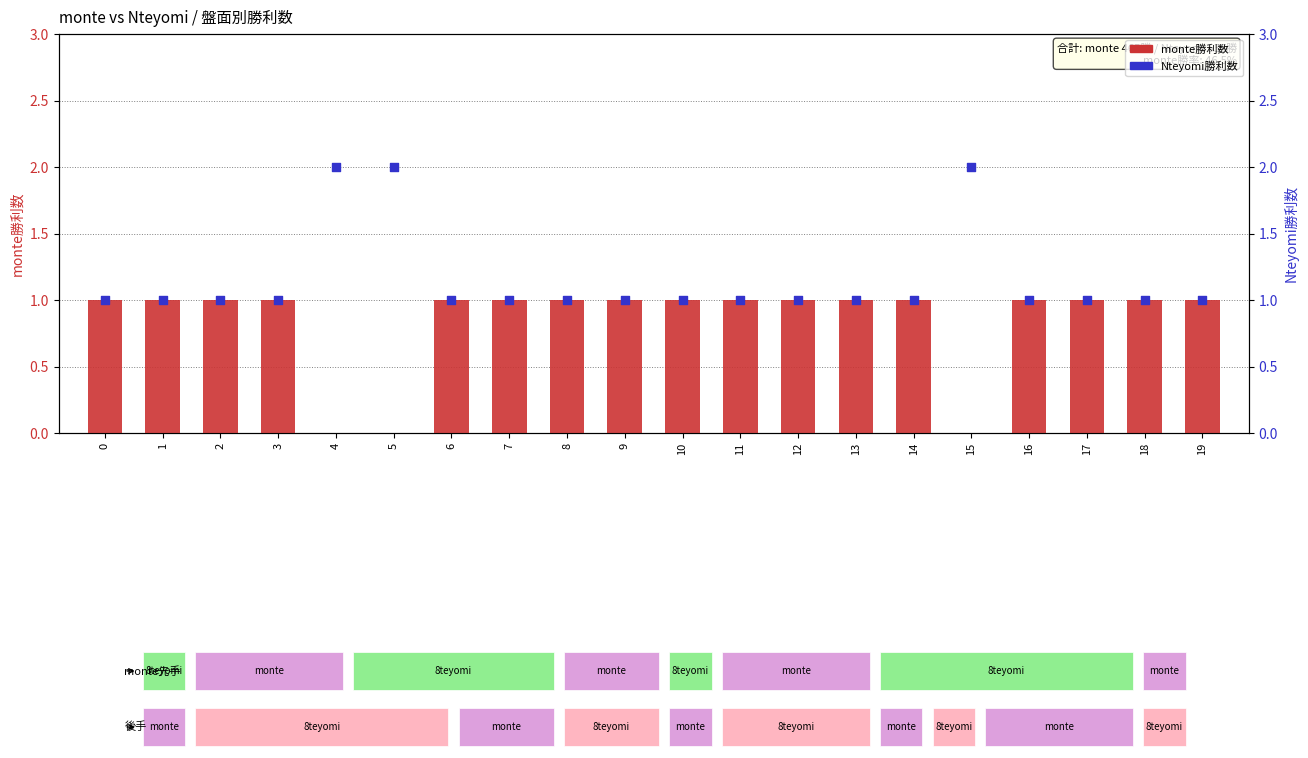

What is the total value across all series at 10?

2